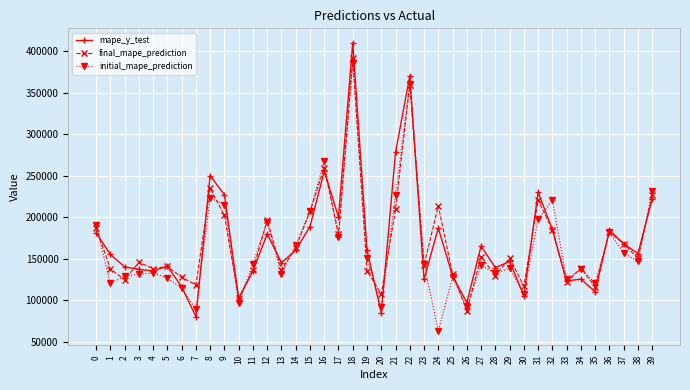

The value of mape_y_test at 28 is 139000.0. True or false?

True